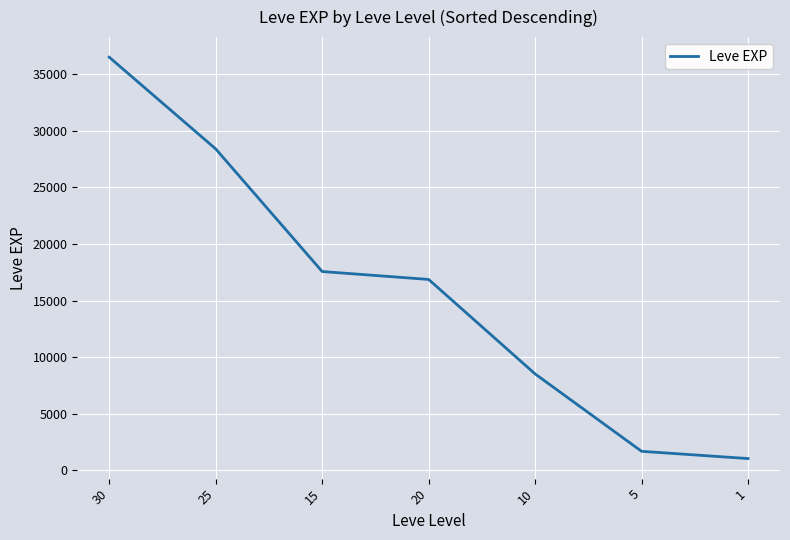

Reading left to right, extract all data points from this chart.

30=36492.5	25=28393.3	15=17563.3	20=16865.0	10=8522.0	5=1687.5	1=1048.0